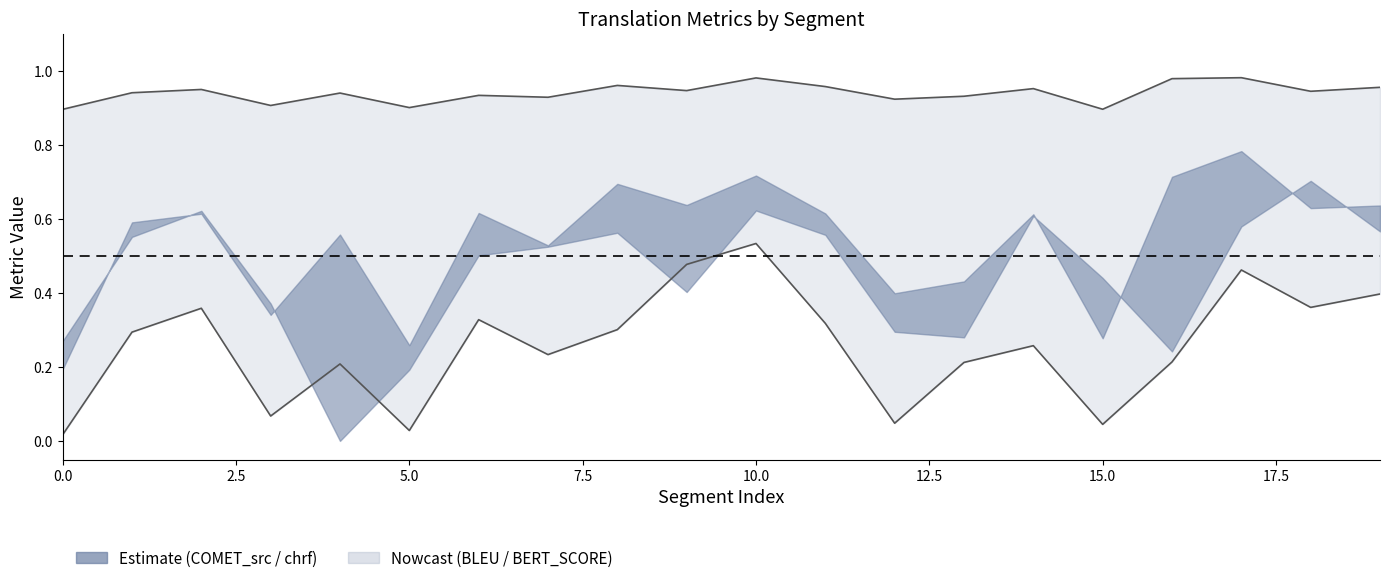

How many interior local peaks does the metric_BERT_SCORE series have?

7